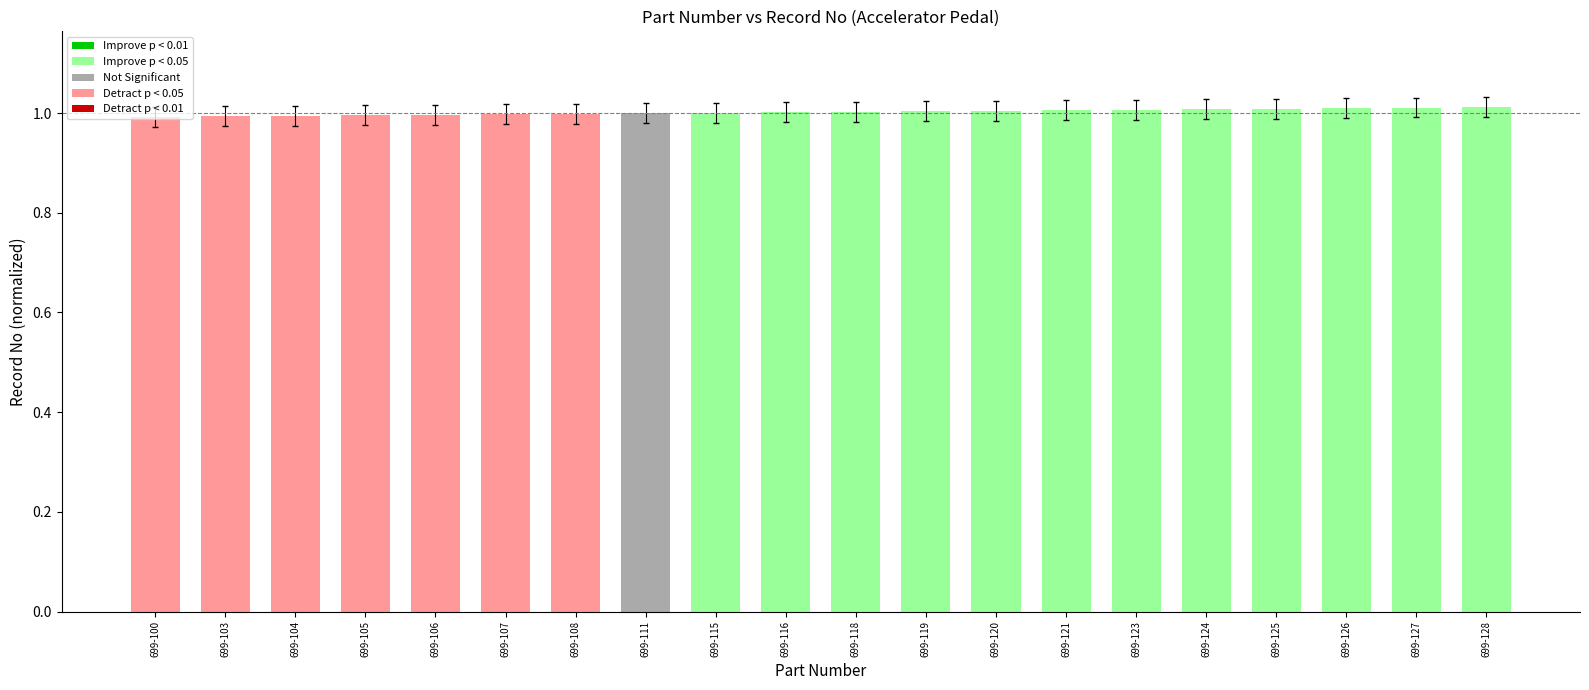

Is it true that the value at 699-127 is 1.4?

False